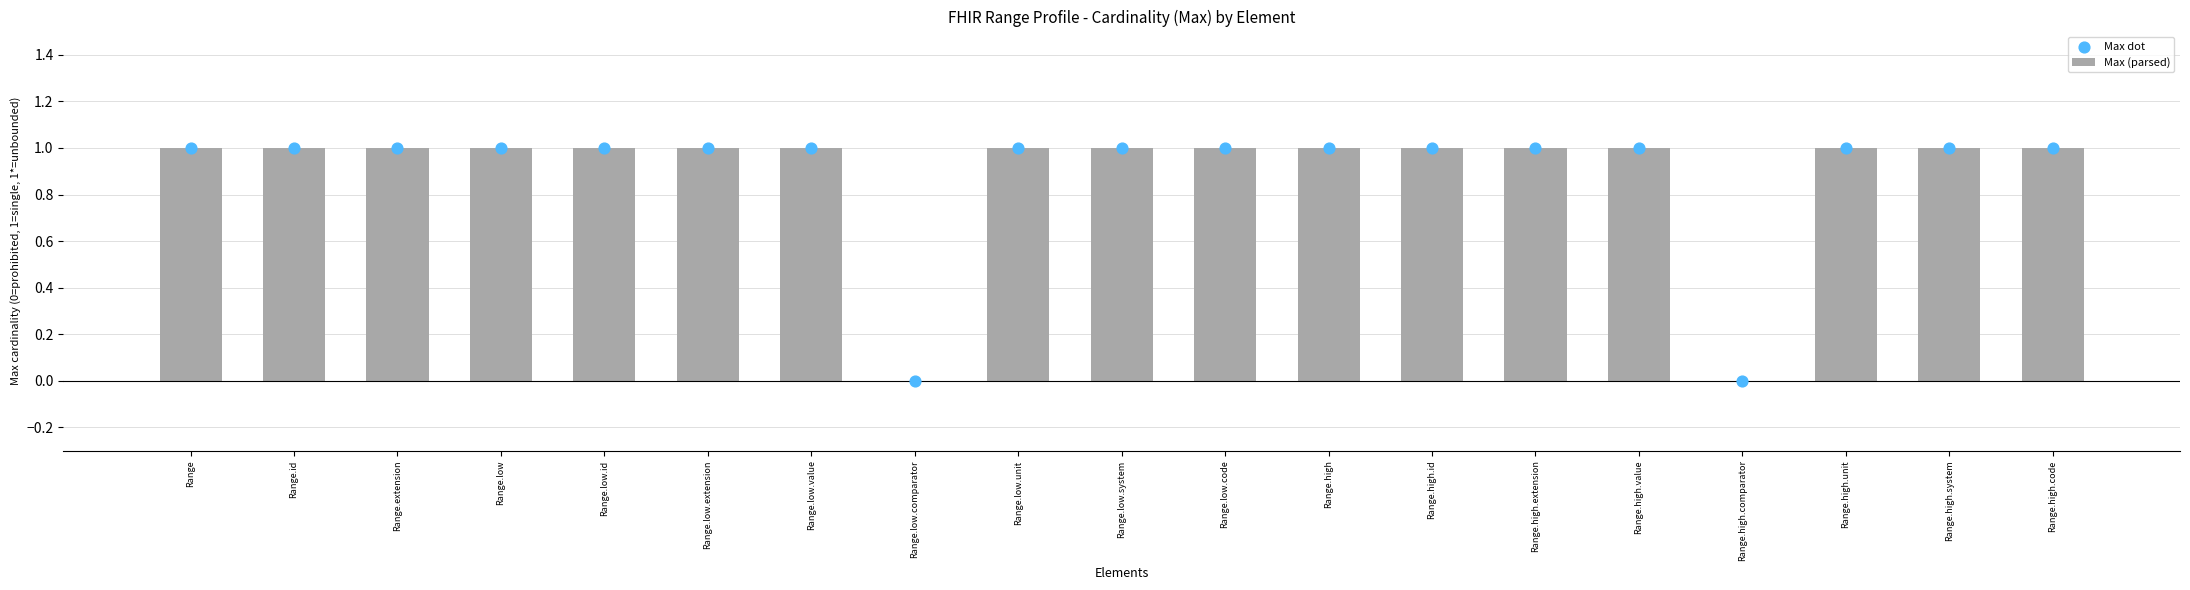

Is the value of Max (parsed) at Range greater than the value of Max dot at Range.low.id?

No